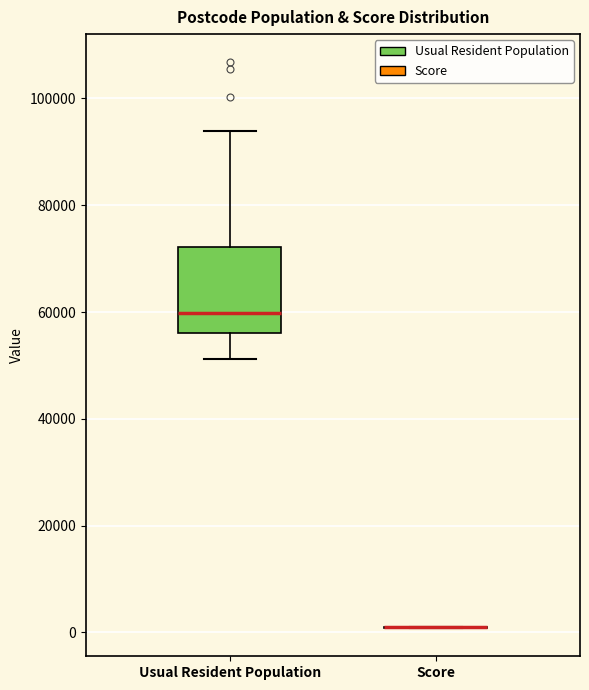

Where does the lower whisker of the box for Usual Resident Population end on the y-axis? The values are not printed on the chart, so give them approximately, as read against the axis.

52000